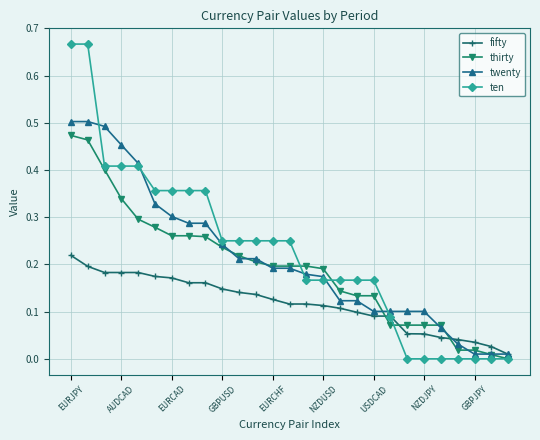

How many distinct data groups are displayed?

4